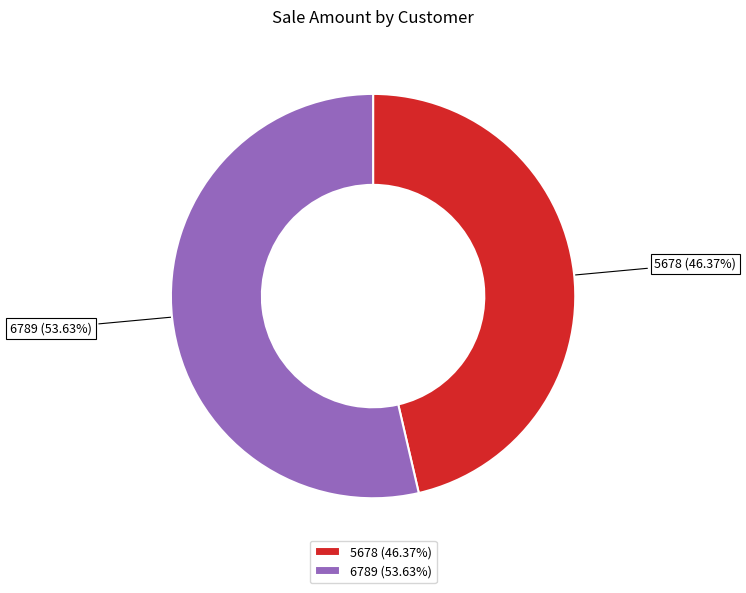

Approximately how many times larger is the value at 6789 (53.63%) compared to 5678 (46.37%)?

1.2